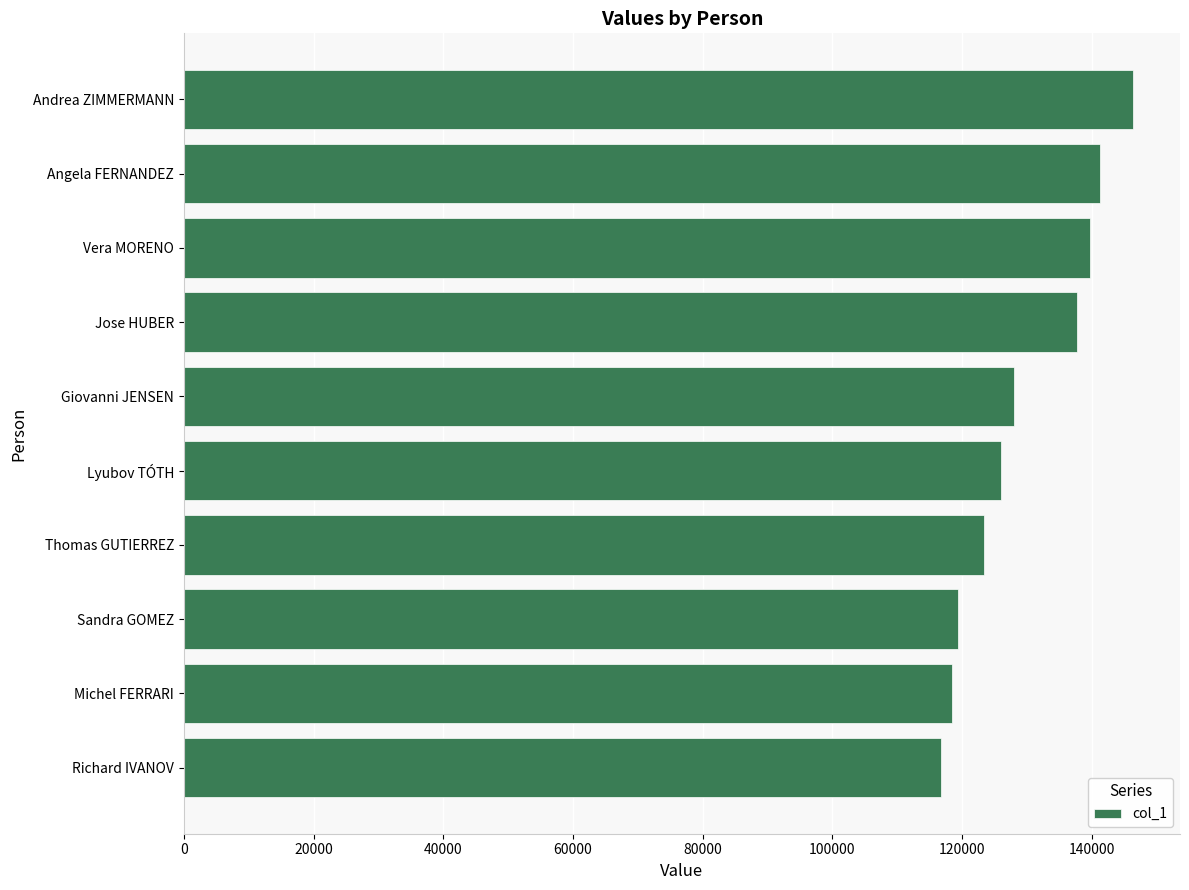

Where is the data nearest to the value 131518?

Giovanni JENSEN